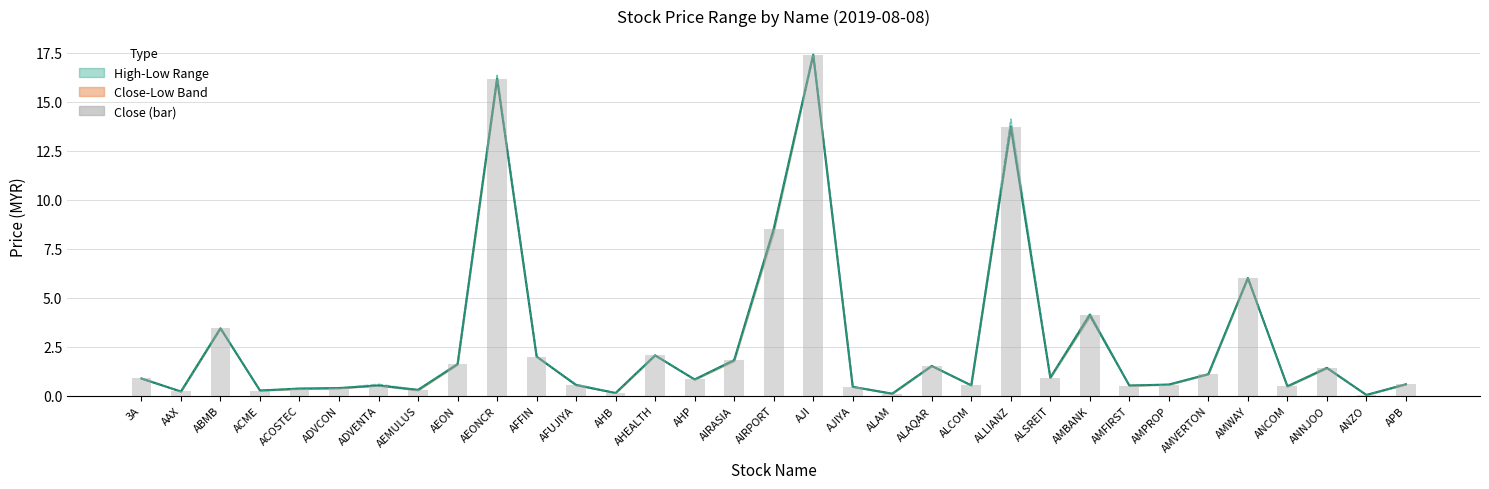

Is the value of Close (bar) at AEON greater than the value of Close at AMVERTON?

Yes